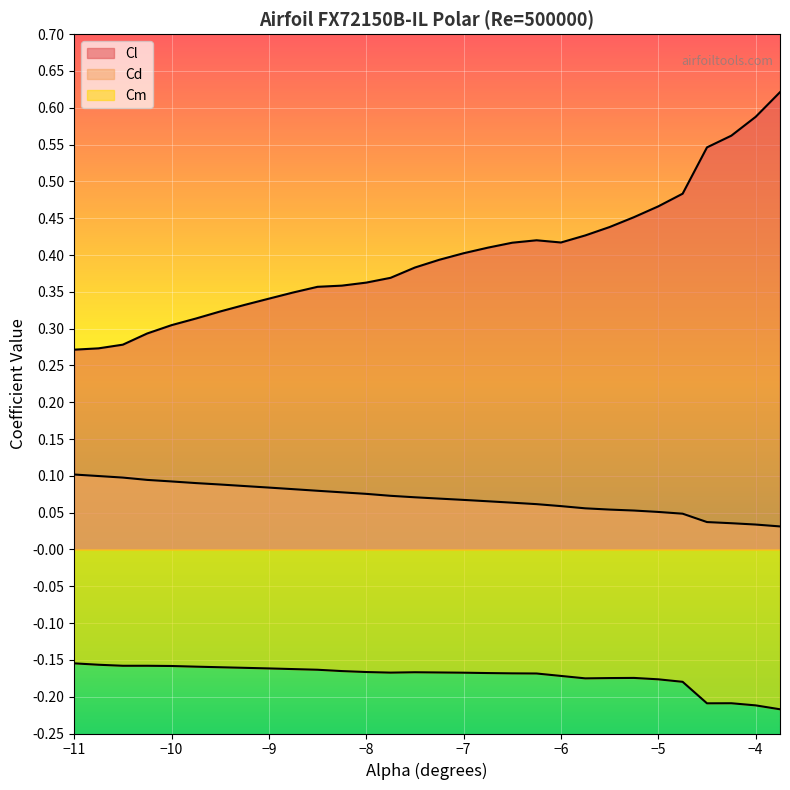

What is the minimum value for Cm?

-0.2